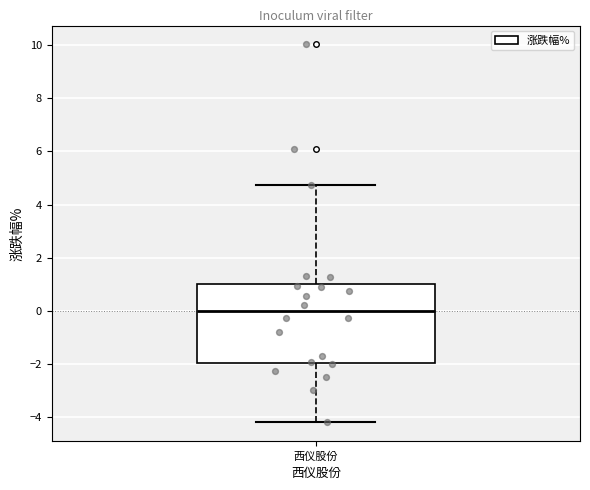

Where is the upper edge of the box for 西仪股份 on the y-axis? The values are not printed on the chart, so give them approximately, as read against the axis.

1.0